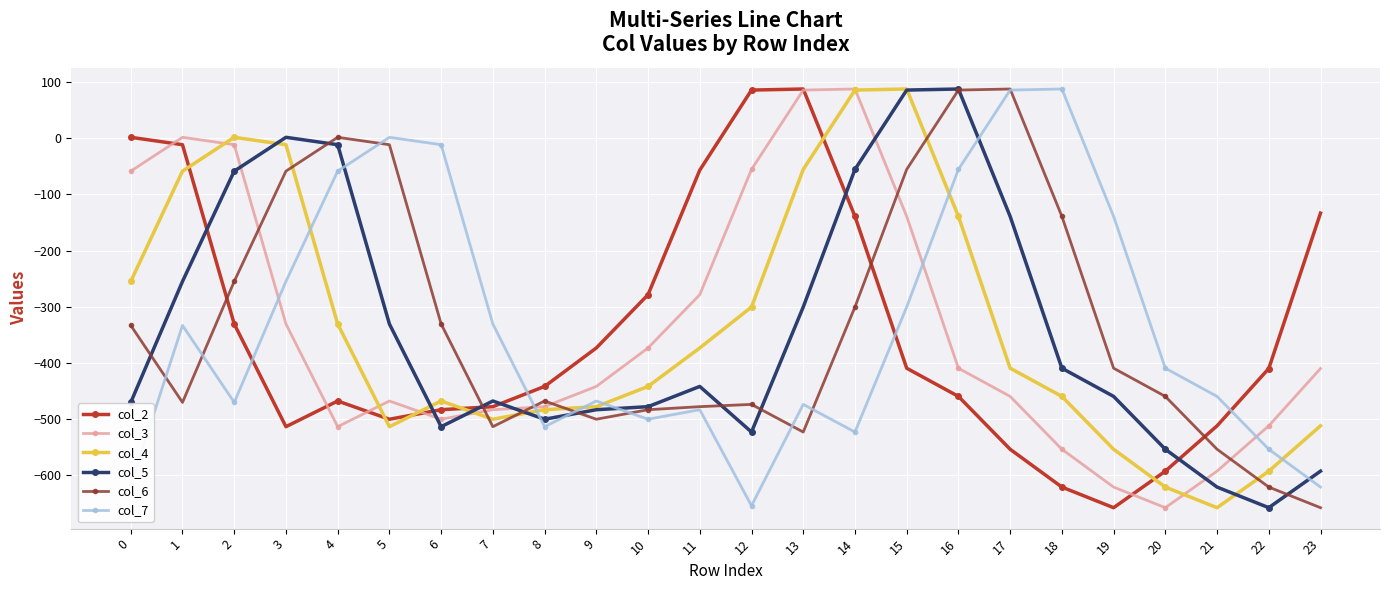

After their last crossing, which series has the higher values: col_4 or col_7?

col_4